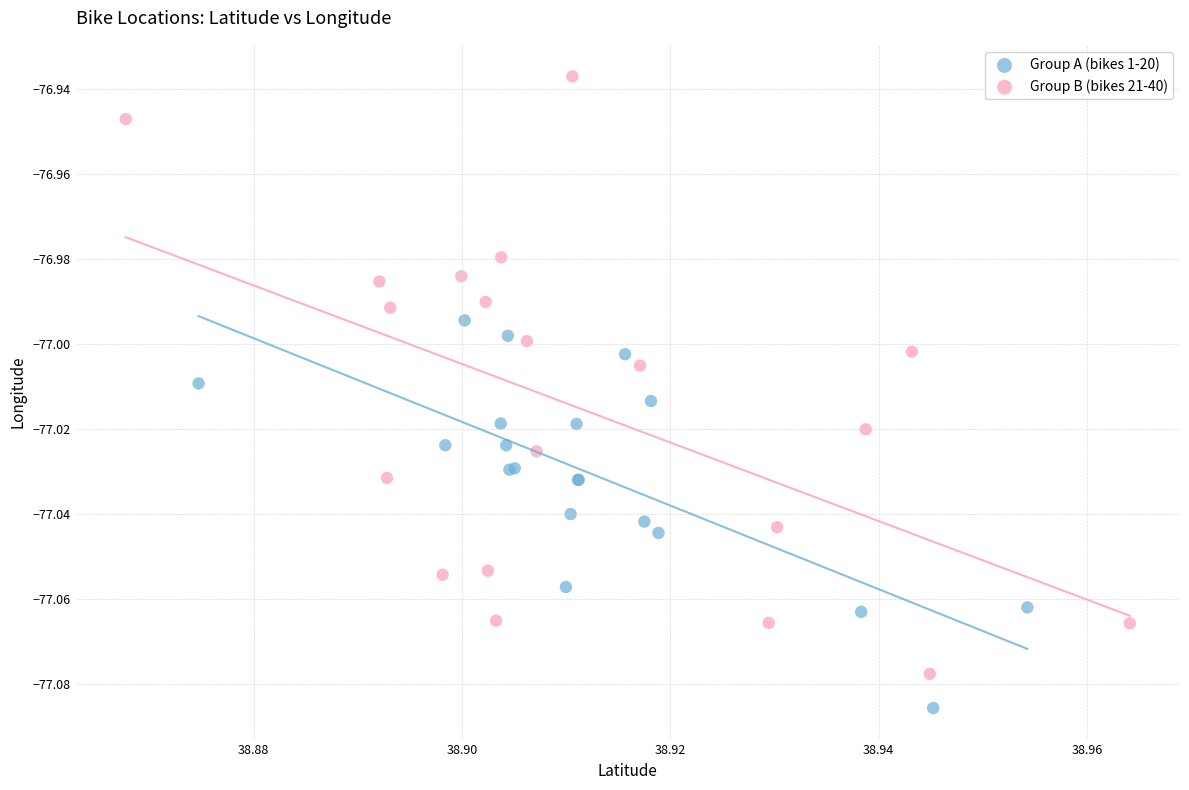

Which series has the largest Y range (max minus min)?

Group B (bikes 21-40)